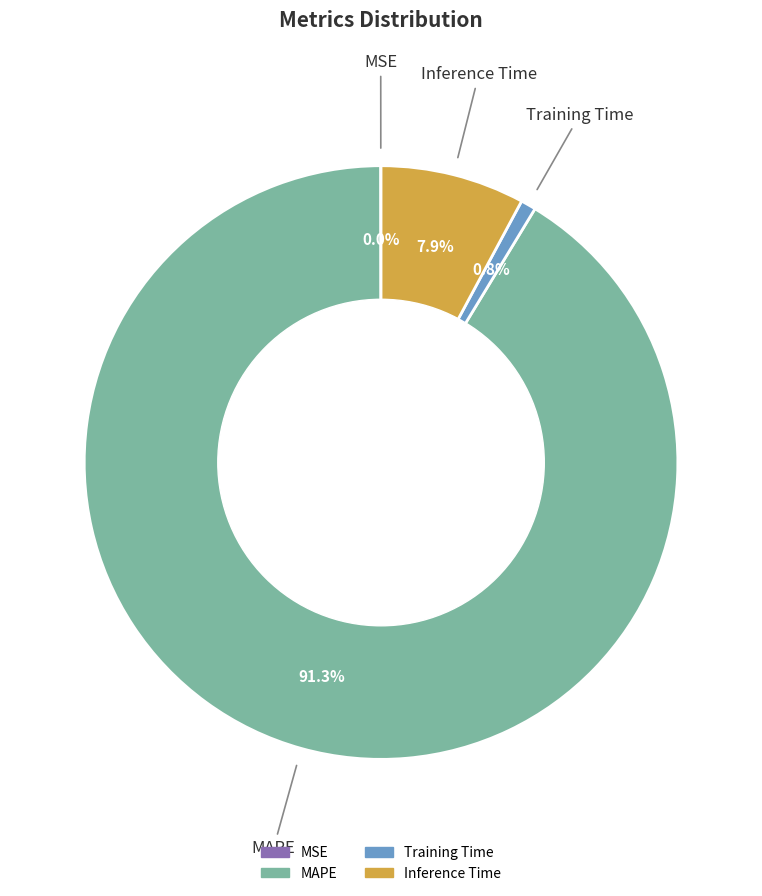

Is there a majority slice in this chart?

Yes